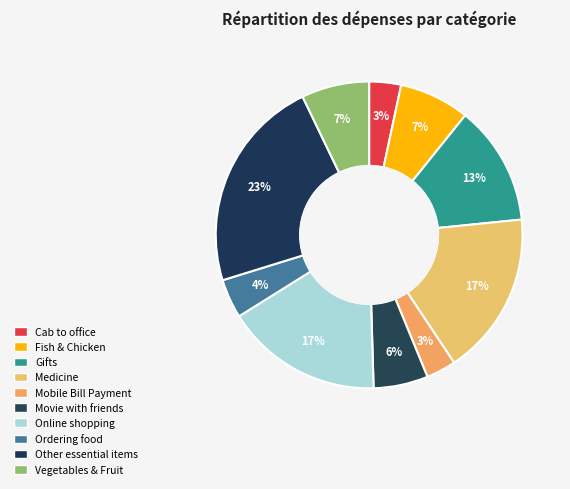

Do Other essential items and Cab to office together represent more than half of the pie?

No